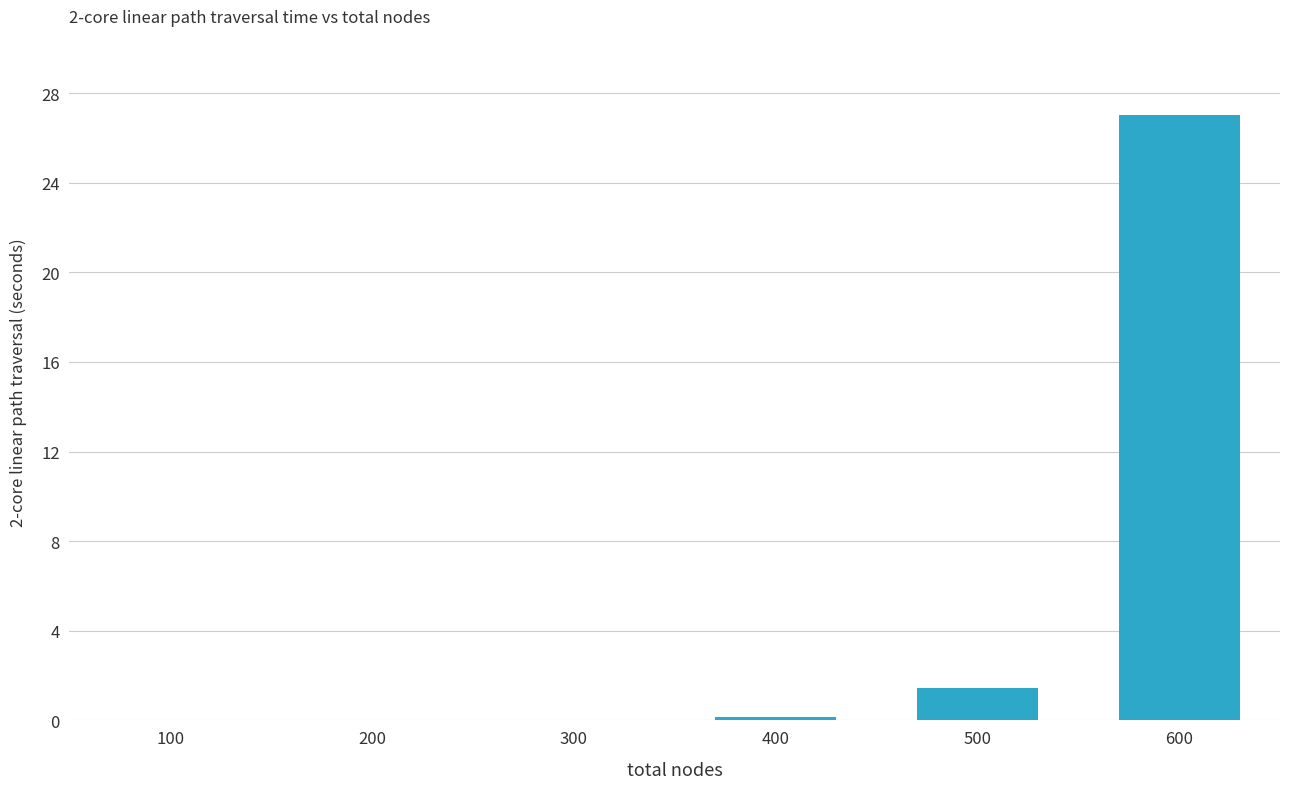

The chart shows a value of 18.3 at 600. True or false?

False